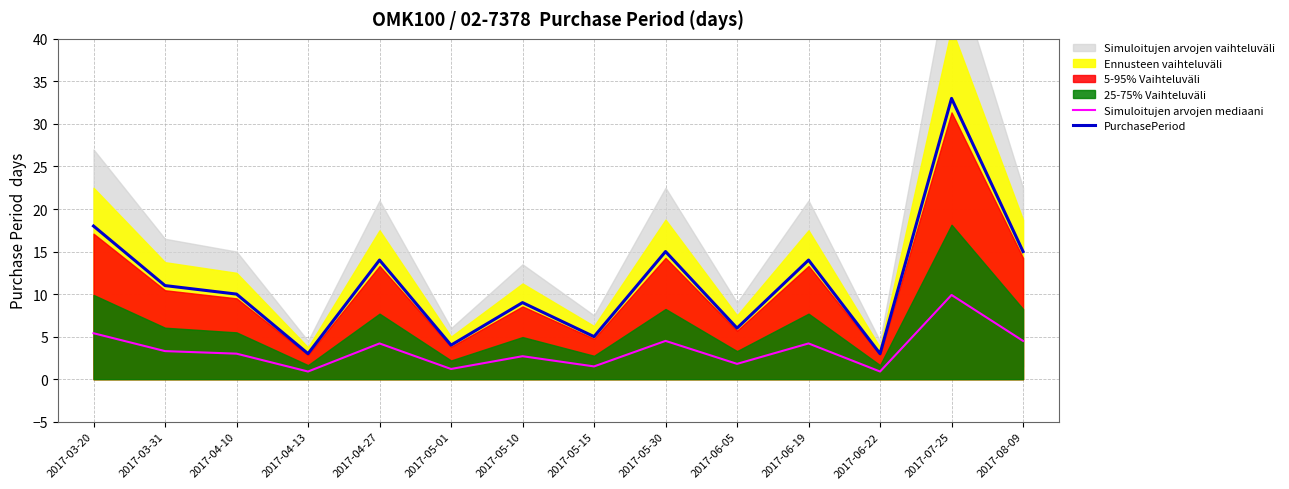

How many values in the PurchasePeriod series exceed 11?

6